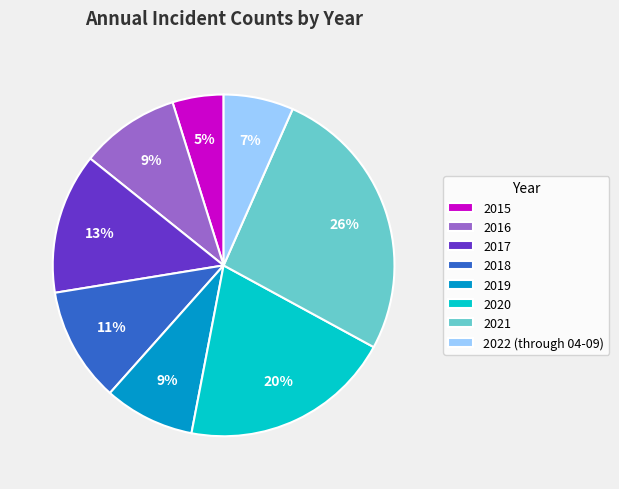

The 2020 slice represents 20% of the pie. True or false?

True